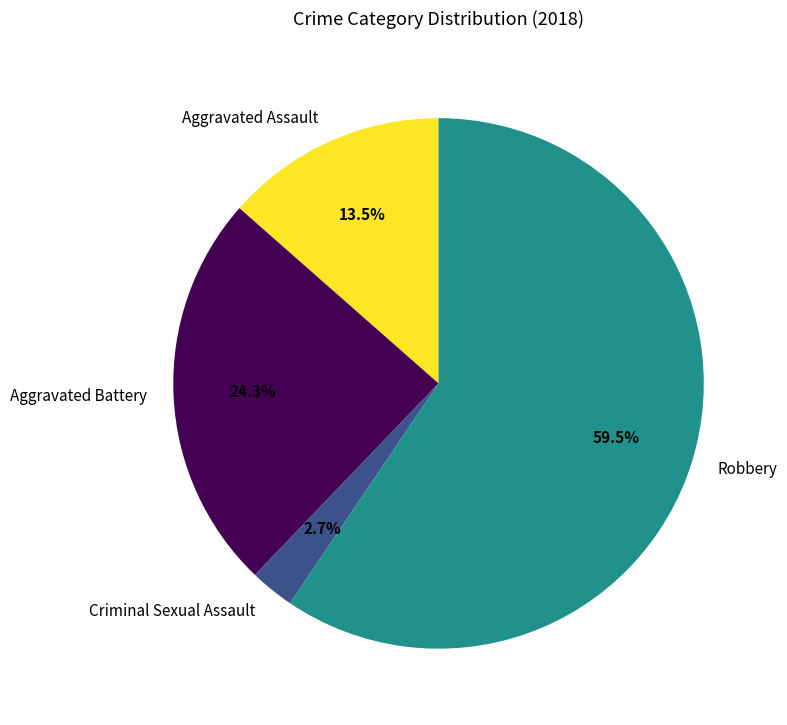

Is there a majority slice in this chart?

Yes